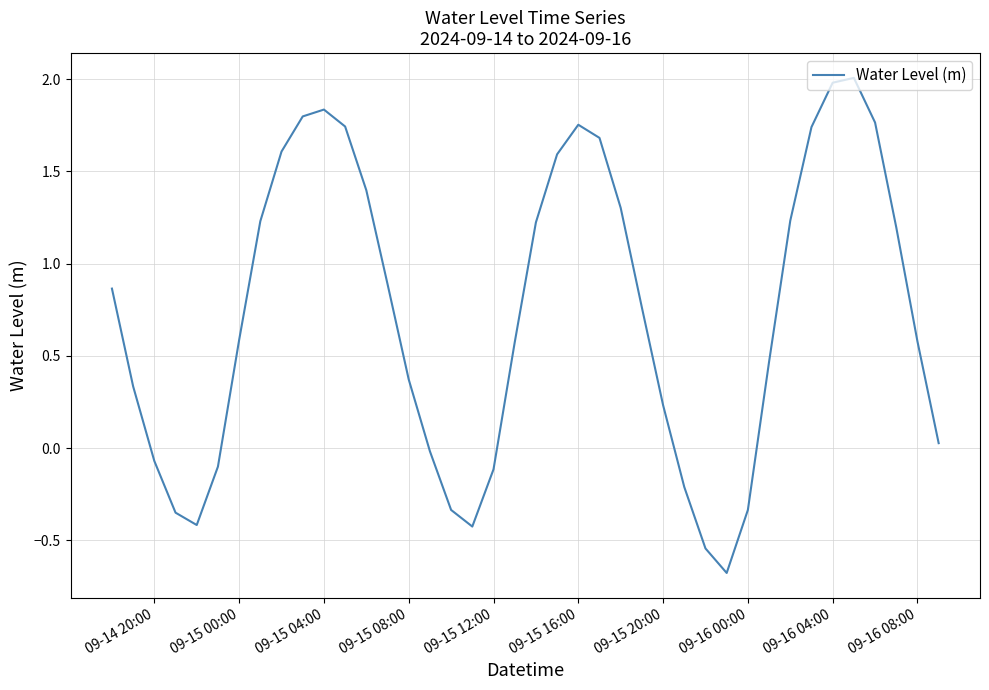

What is the maximum value shown in the chart?

2.0